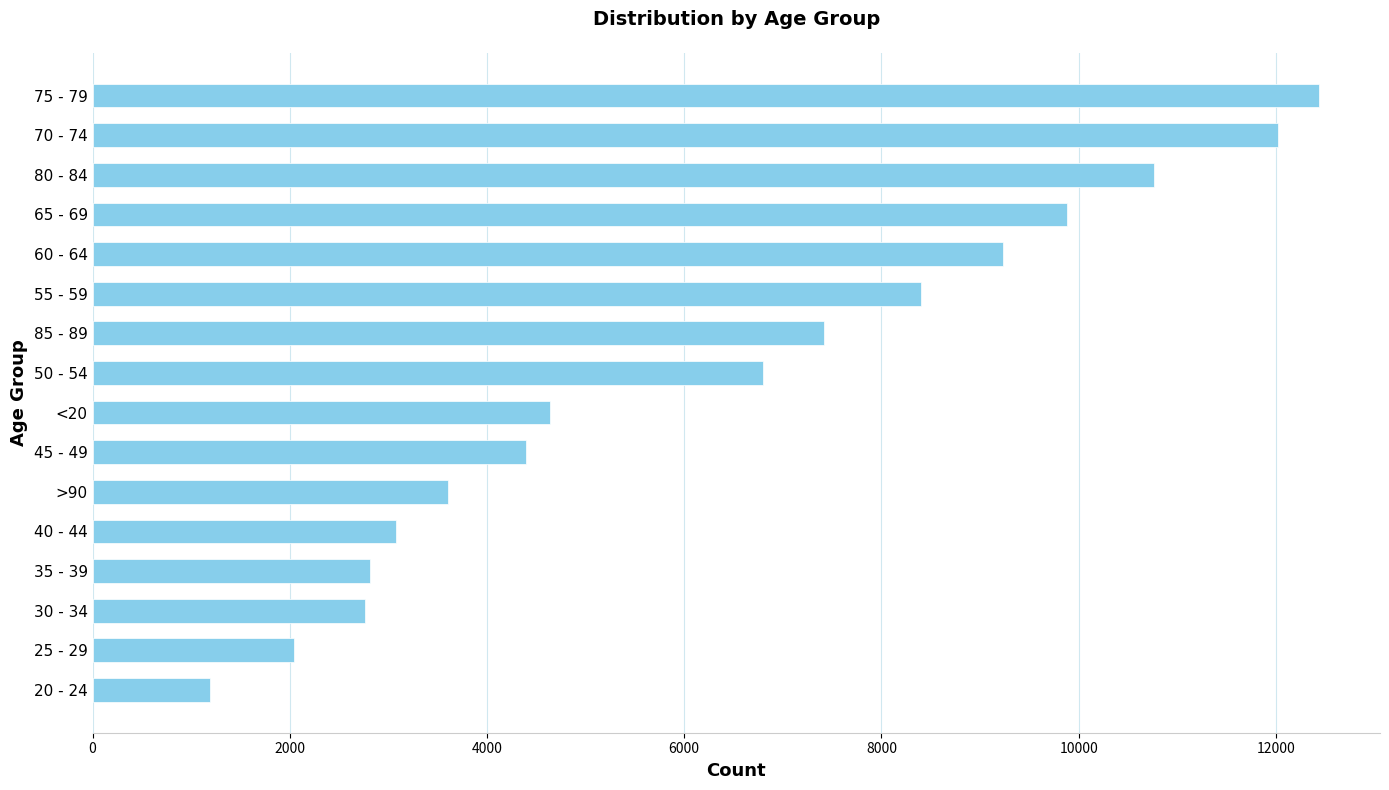

The value at 30 - 34 is 4818. True or false?

False